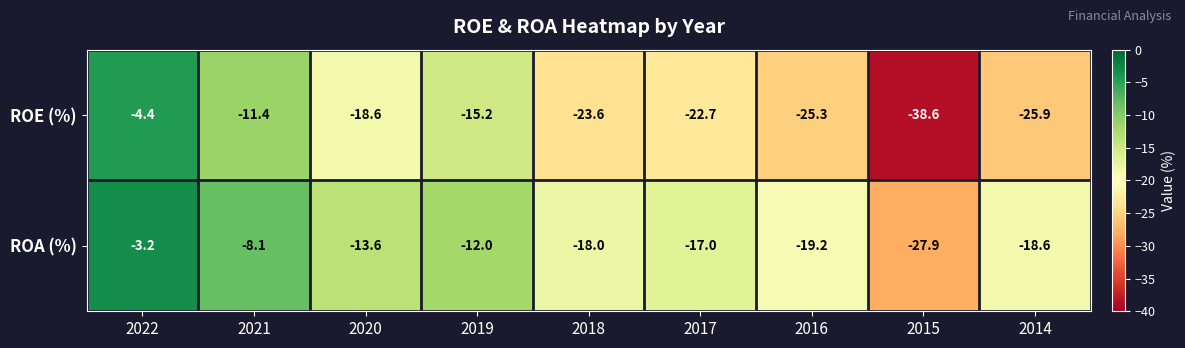

At which category is the sum across all series the highest?

2022